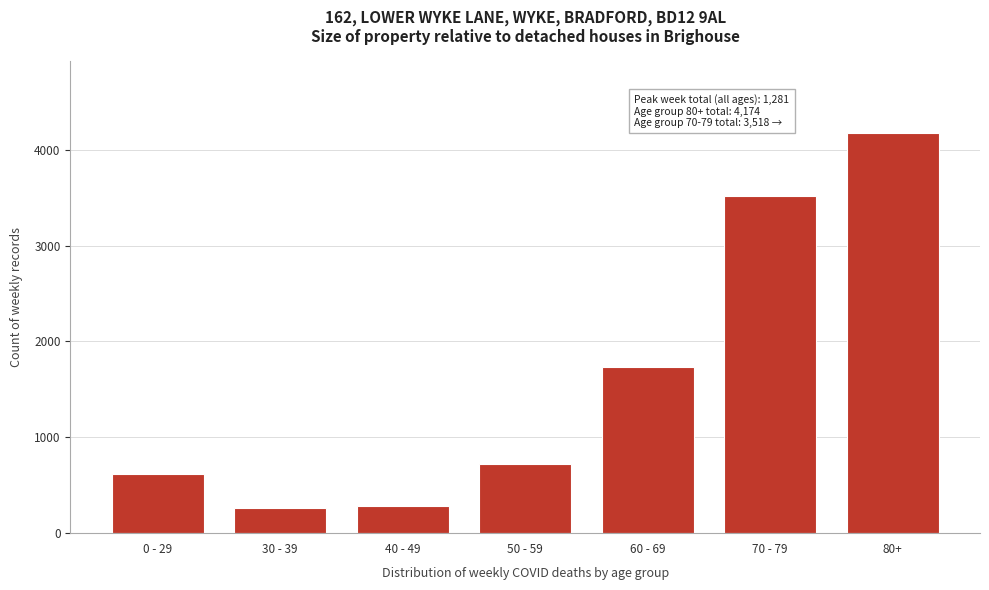

Reading right to left, transcribe all the data shown in this chart.

80+=4174	70 - 79=3518	60 - 69=1733	50 - 59=719	40 - 49=288	30 - 39=261	0 - 29=618